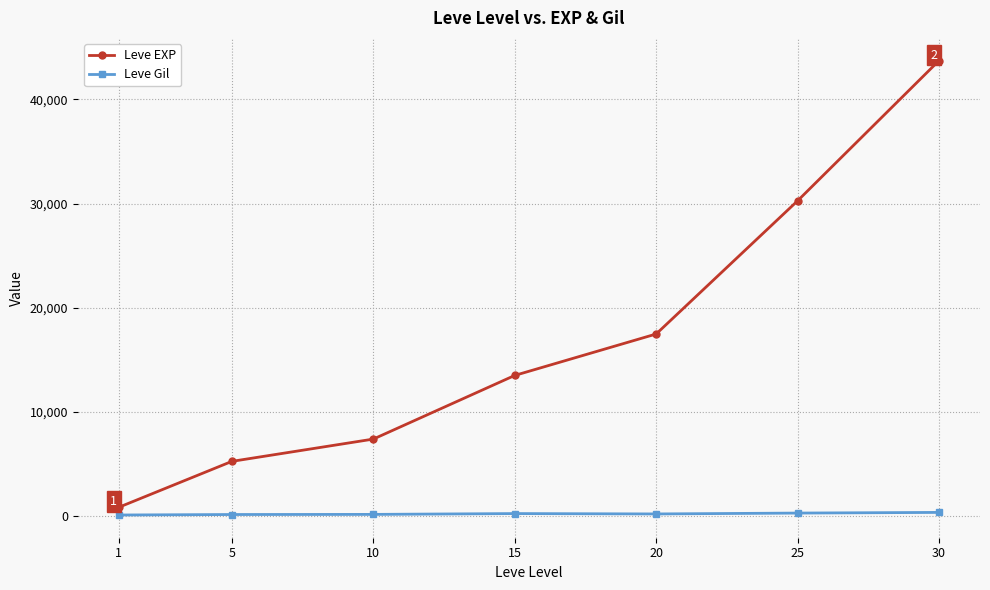

True or false: Leve EXP has a value of 7433.5 at 5.

False